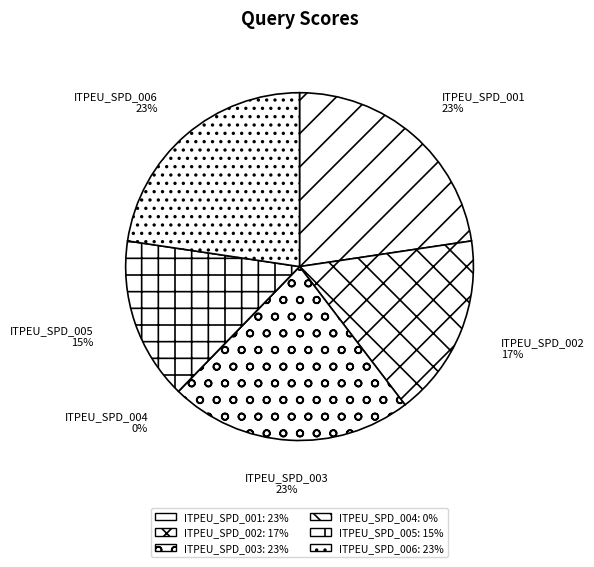

Combined, do ITPEU_SPD_004 and ITPEU_SPD_003 account for over 50%?

No